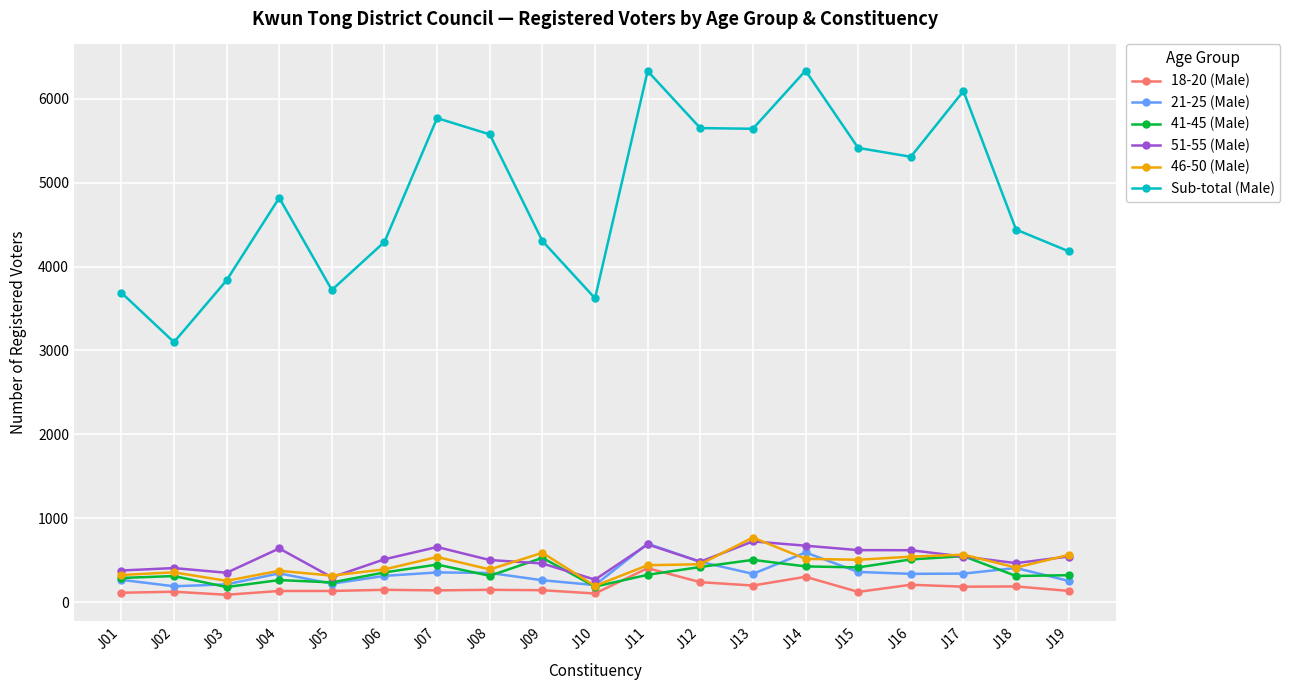

What is the maximum value shown in the chart?

6336